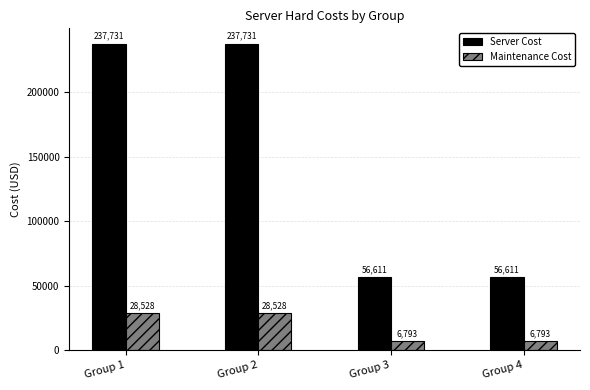

What is the value of the Server Cost bar at the 2nd from the left?

237731.0